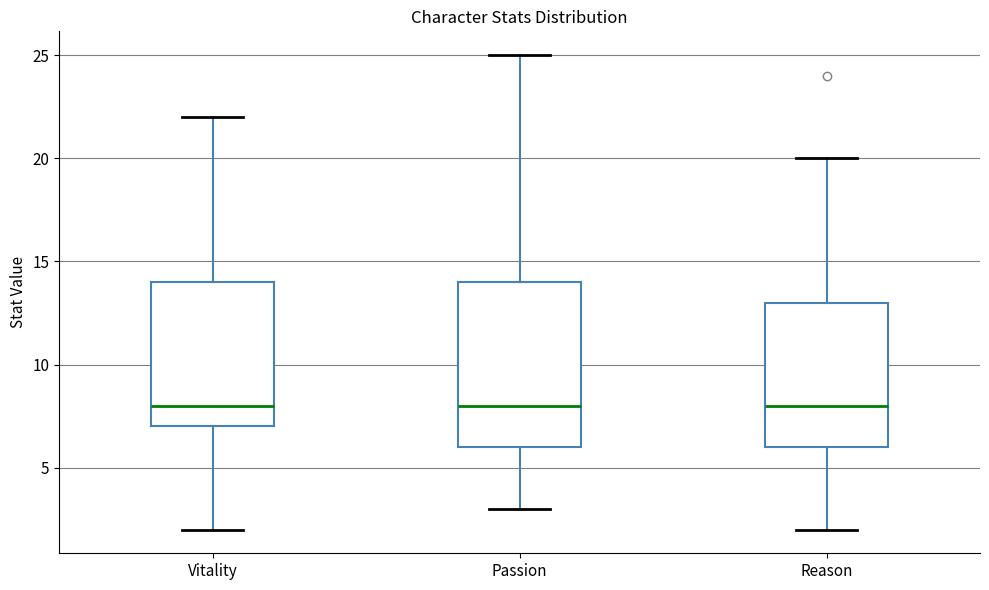

Reading left to right, read every box against the y-axis: the position of its median line, the range the box covers, and the ends of its whiskers. The values are not printed on the chart, so give them approximately, as read against the axis.

Vitality: median 8, box 7 to 14, whiskers 2 to 22
Passion: median 8, box 6 to 14, whiskers 3 to 25
Reason: median 8, box 6 to 13, whiskers 2 to 20